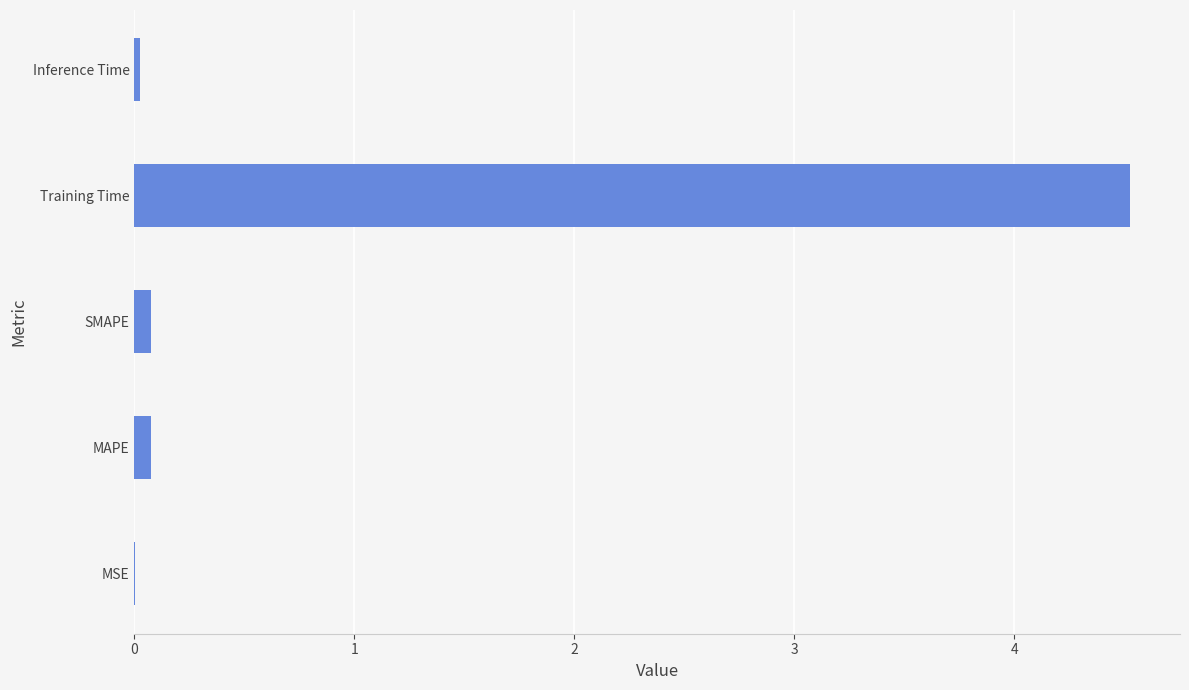

True or false: the data shows 4.5 at Training Time.

True